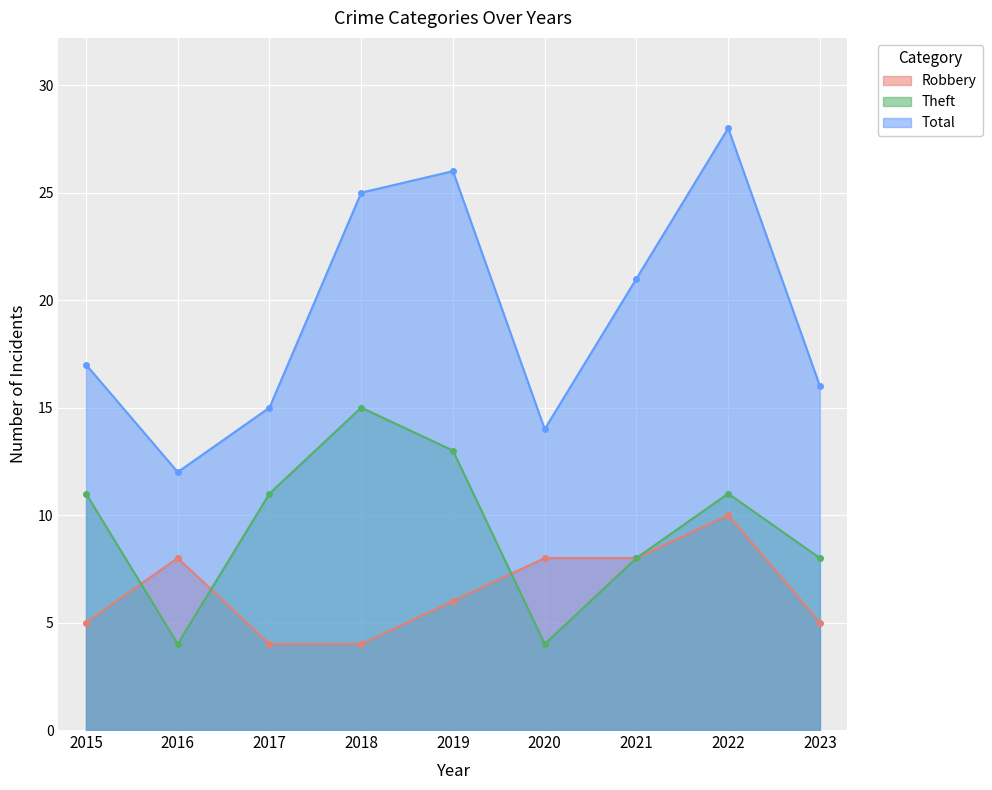

True or false: Total and Theft intersect in this chart.

False